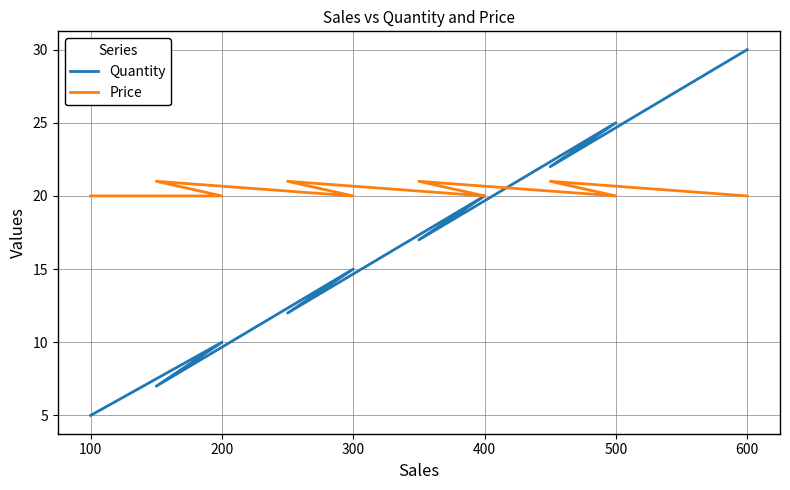

What is the average value of the Quantity series?

16